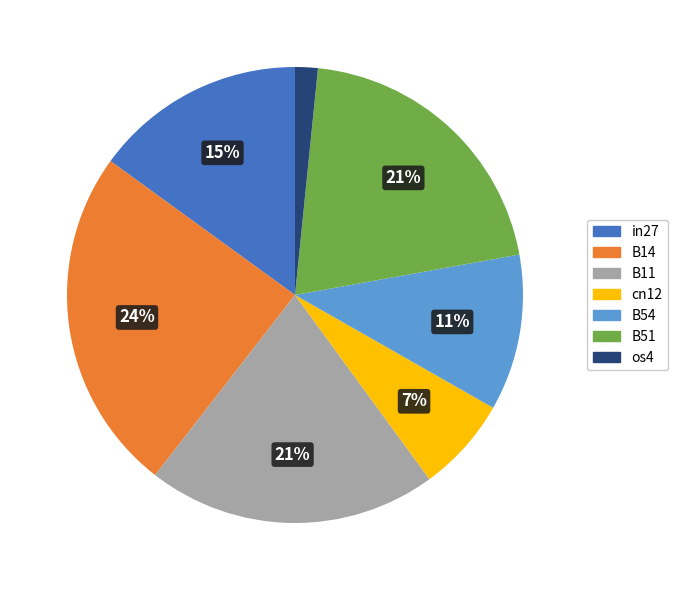

To the nearest percent, what is the average slice percentage?

14%